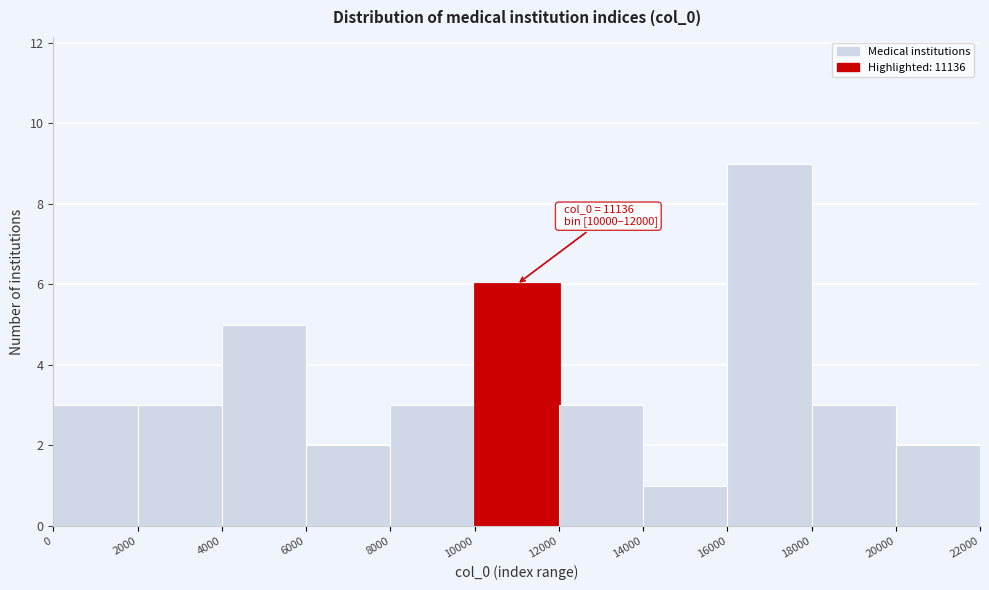

Which range on the x-axis has the tallest bar?

16000 to 18000